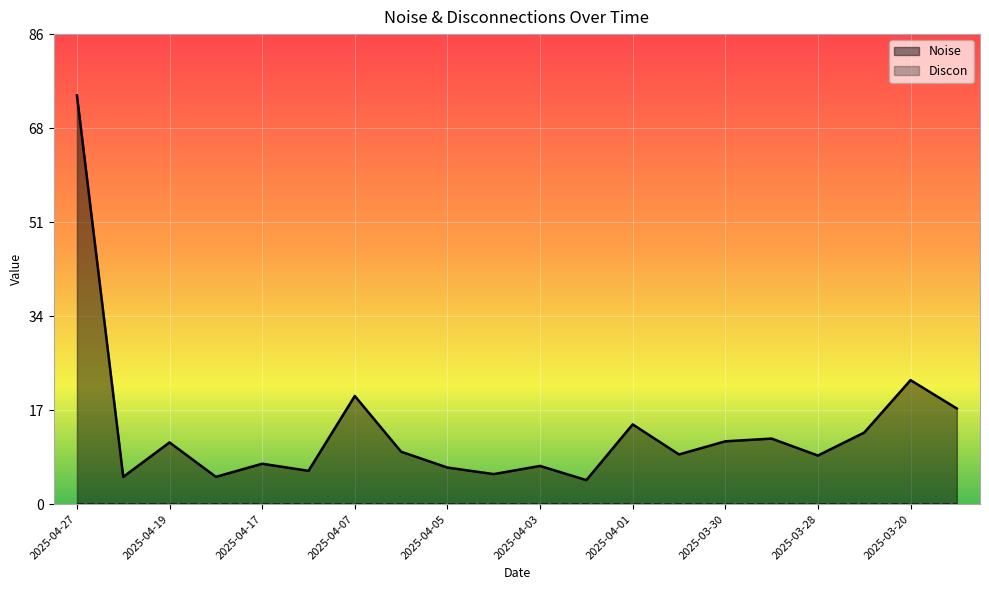

At which category is the sum across all series the highest?

2025-04-27